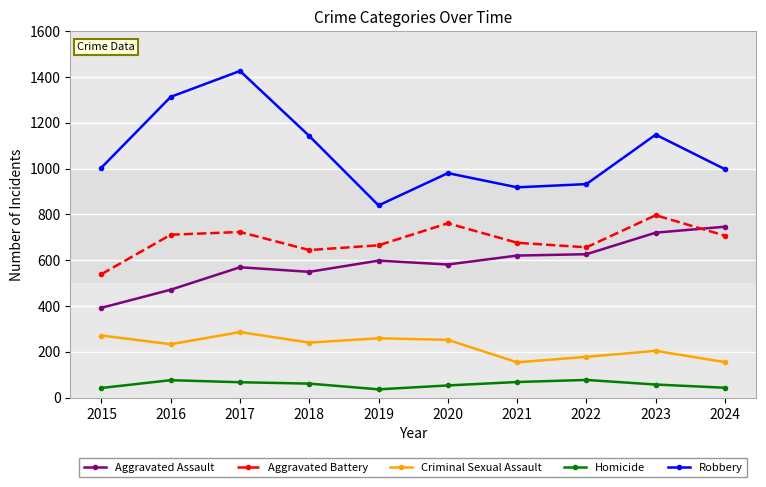

At how many categories does at least one series exceed 194?

10